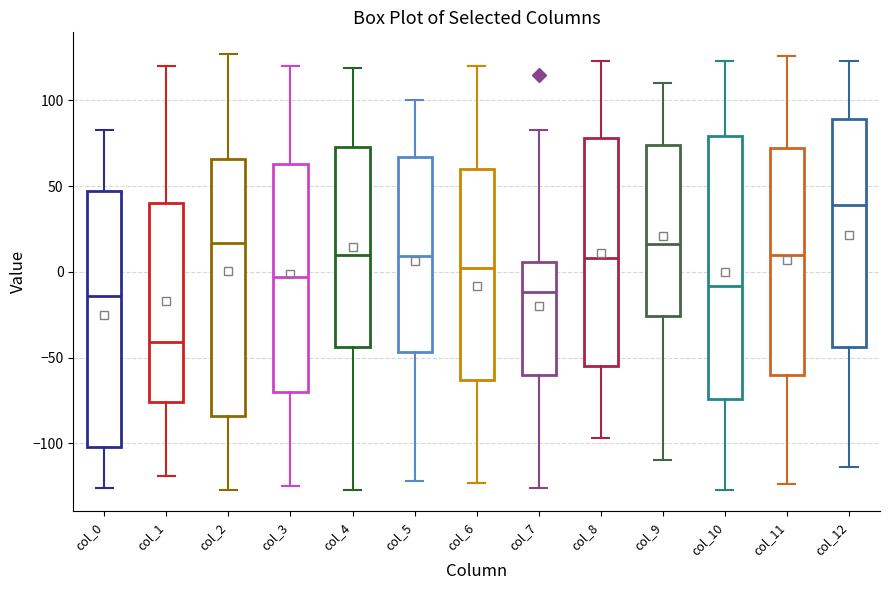

Which box has the highest median line?

col_12